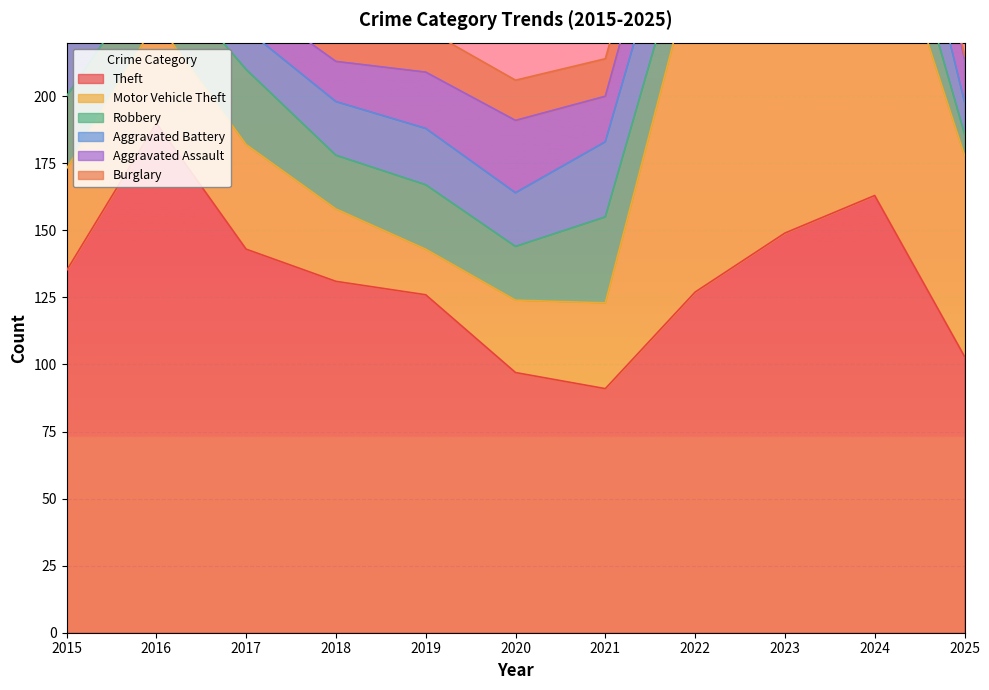

Reading left to right, extract all data points from this chart.

Theft: 2015=135	2016=190	2017=143	2018=131	2019=126	2020=97	2021=91	2022=127	2023=149	2024=163	2025=103
Motor Vehicle Theft: 2015=38	2016=38	2017=39	2018=27	2019=17	2020=27	2021=32	2022=124	2023=196	2024=118	2025=75
Robbery: 2015=27	2016=21	2017=28	2018=20	2019=24	2020=20	2021=32	2022=20	2023=37	2024=22	2025=8
Aggravated Battery: 2015=22	2016=21	2017=15	2018=20	2019=21	2020=20	2021=28	2022=27	2023=26	2024=31	2025=12
Aggravated Assault: 2015=15	2016=15	2017=12	2018=15	2019=21	2020=27	2021=17	2022=22	2023=28	2024=27	2025=16
Burglary: 2015=20	2016=32	2017=22	2018=17	2019=16	2020=15	2021=14	2022=12	2023=7	2024=13	2025=1